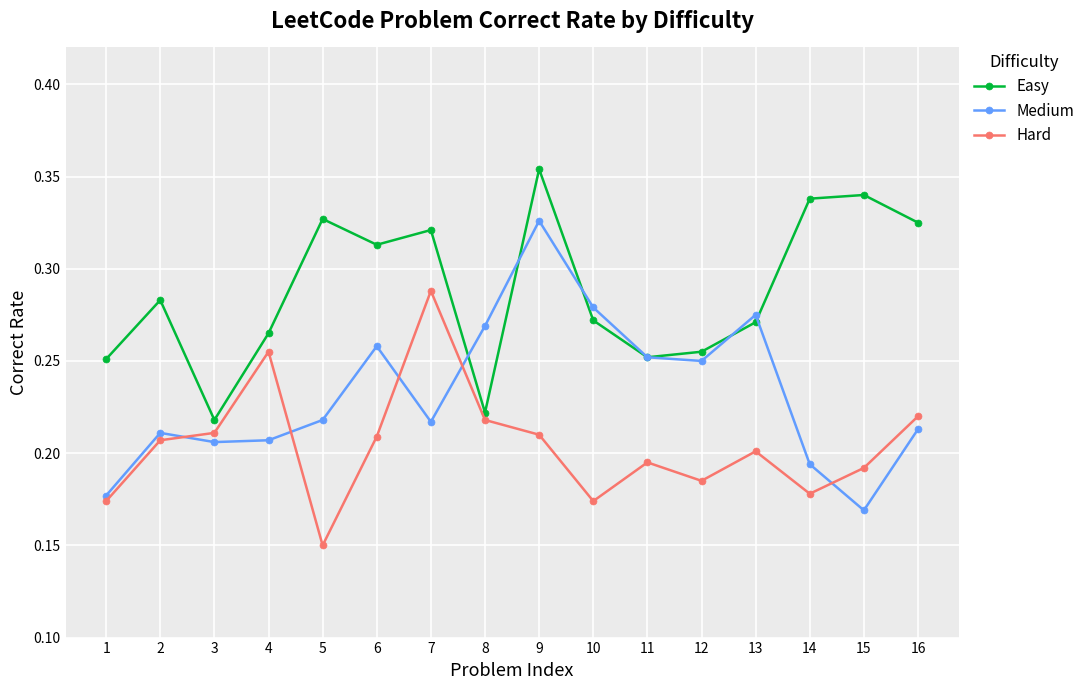

Which series changed the most between 5 and 12?

Easy